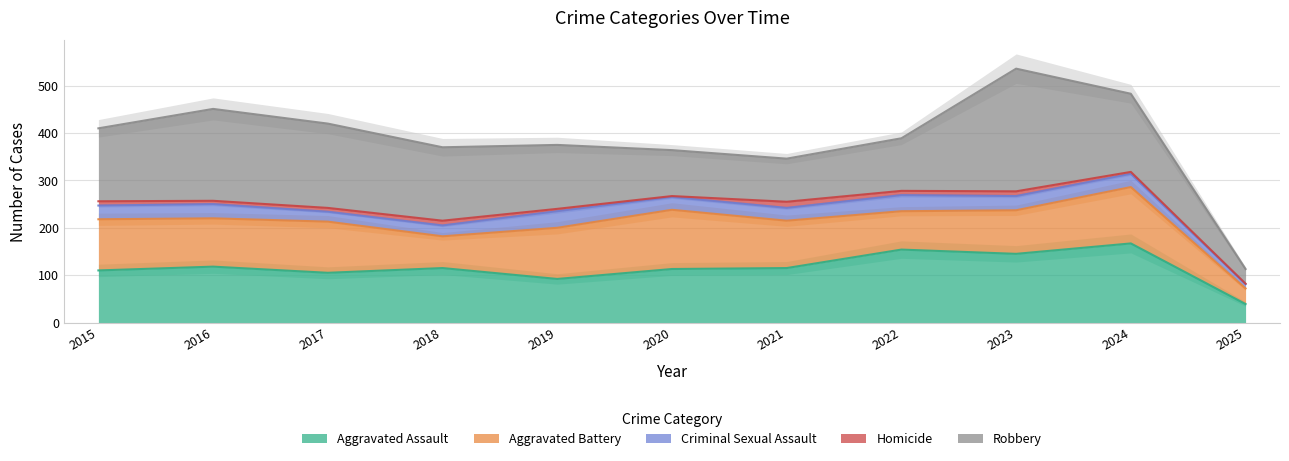

Reading left to right, what are all the values shown in this chart?

Aggravated Assault: 2015=110	2016=118	2017=105	2018=115	2019=92	2020=113	2021=115	2022=154	2023=145	2024=167	2025=39
Aggravated Battery: 2015=108	2016=102	2017=108	2018=67	2019=108	2020=125	2021=100	2022=81	2023=92	2024=119	2025=33
Criminal Sexual Assault: 2015=29	2016=30	2017=21	2018=23	2019=35	2020=27	2021=27	2022=34	2023=30	2024=28	2025=9
Homicide: 2015=9	2016=7	2017=8	2018=10	2019=5	2020=2	2021=13	2022=9	2023=10	2024=4	2025=1
Robbery: 2015=154	2016=194	2017=178	2018=155	2019=135	2020=97	2021=91	2022=111	2023=259	2024=165	2025=31